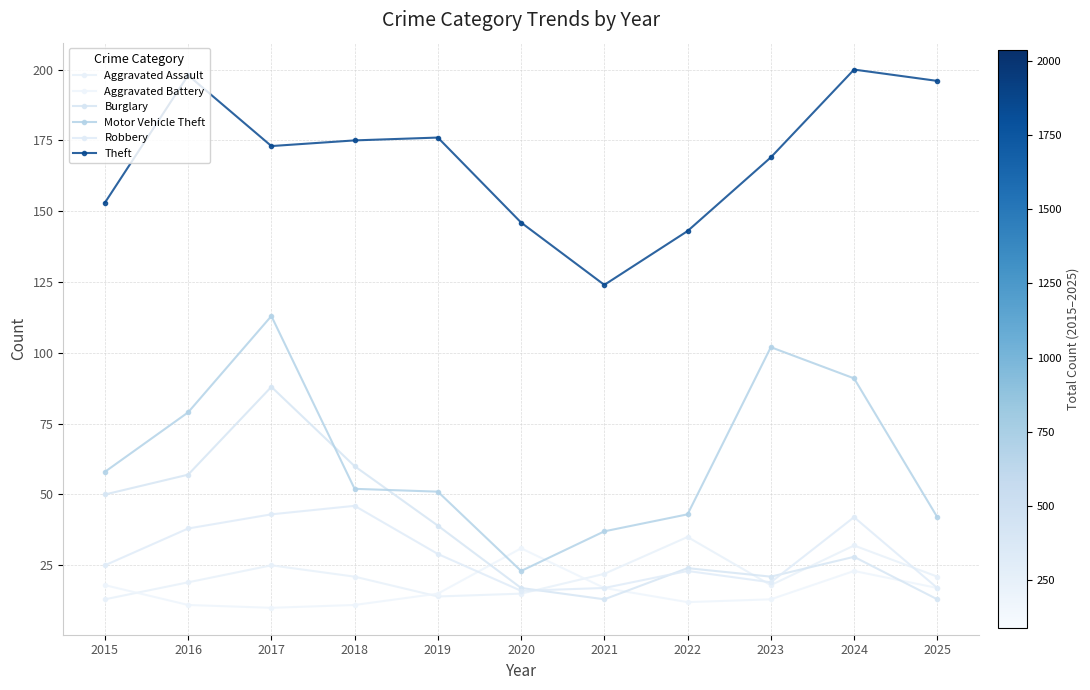

What is the average value of the Aggravated Battery series?

16